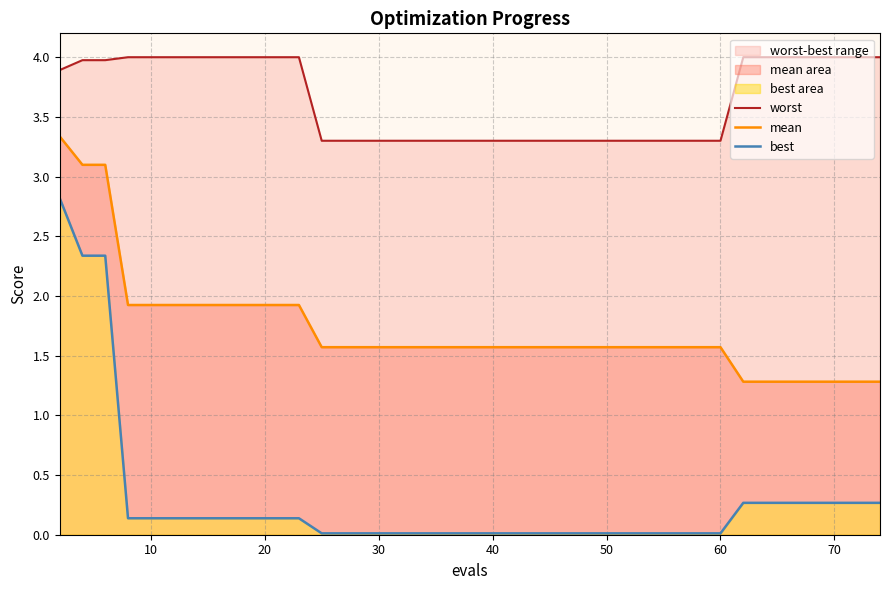

What is the highest value of the mean series?

3.3